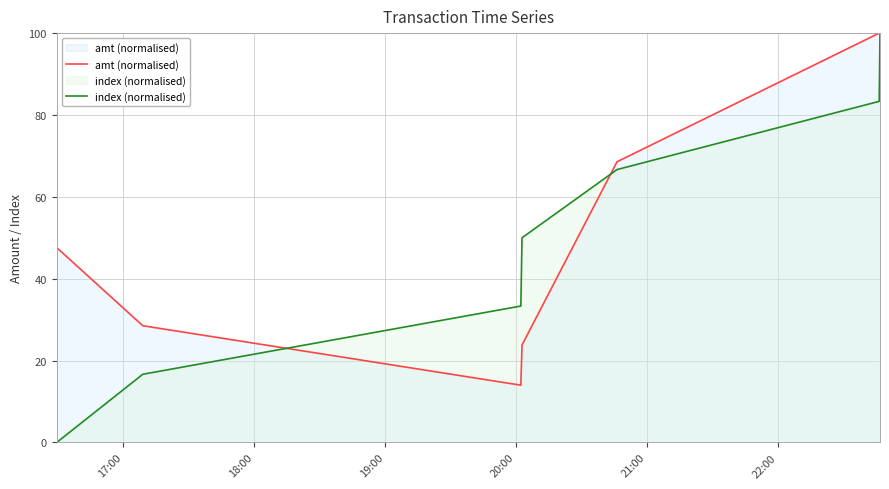

What is the greatest value displayed?

100.0